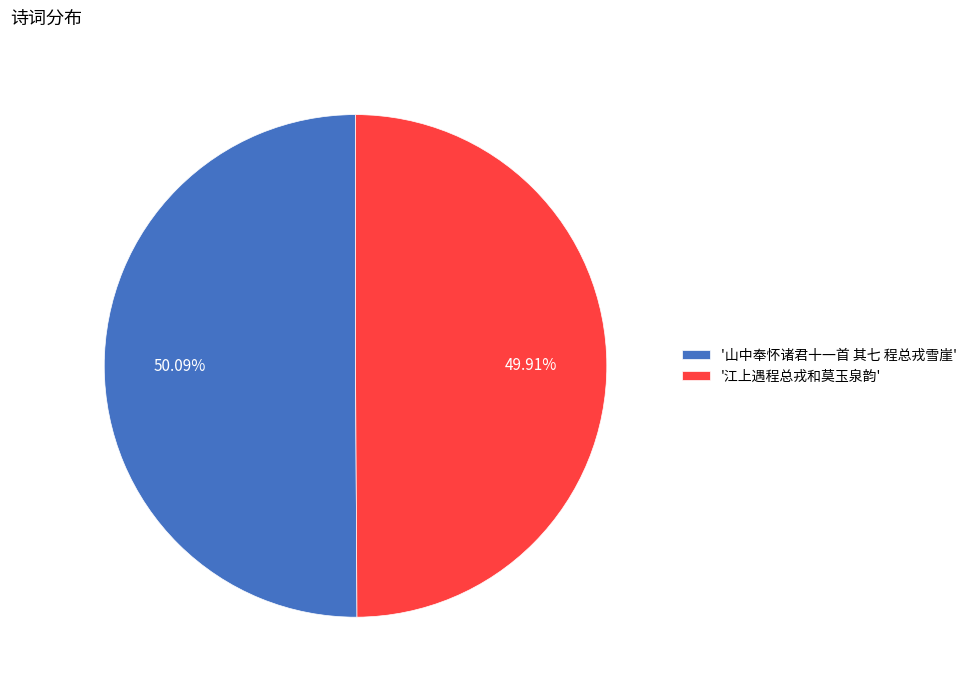

Is there any slice that represents more than half of the pie?

Yes